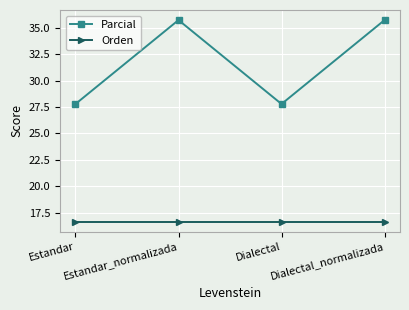

Rank the series at Estandar from lowest to highest value.

Orden, Parcial